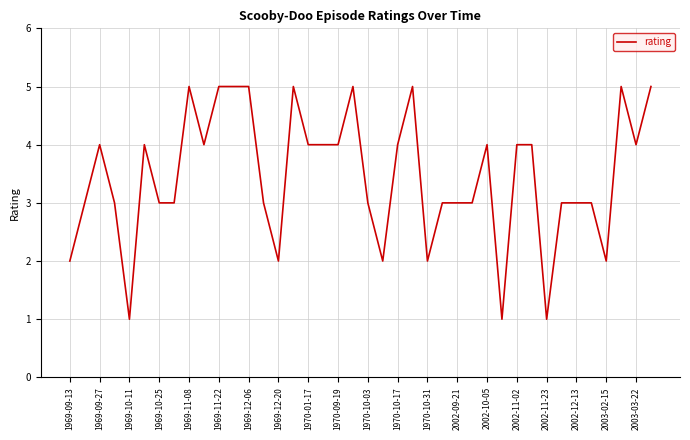

Is this an area chart (filled region under the line)?

No